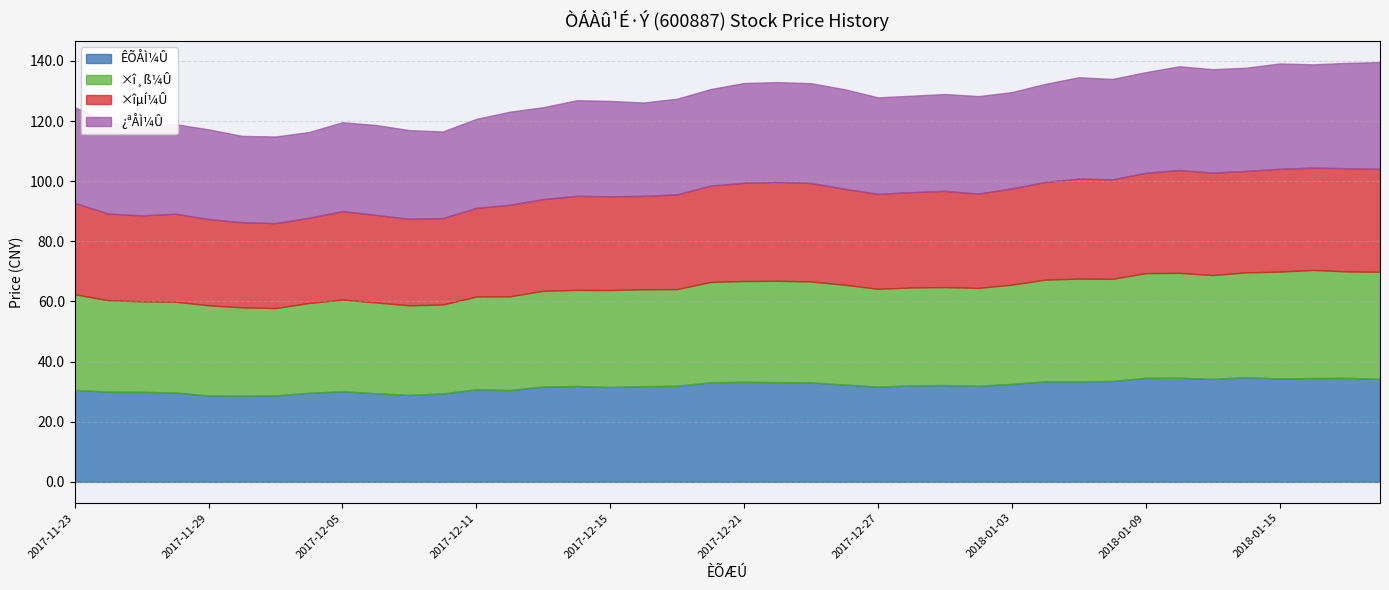

Where is the first local minimum for ÊÕÅÌ¼Û?

2017-11-30